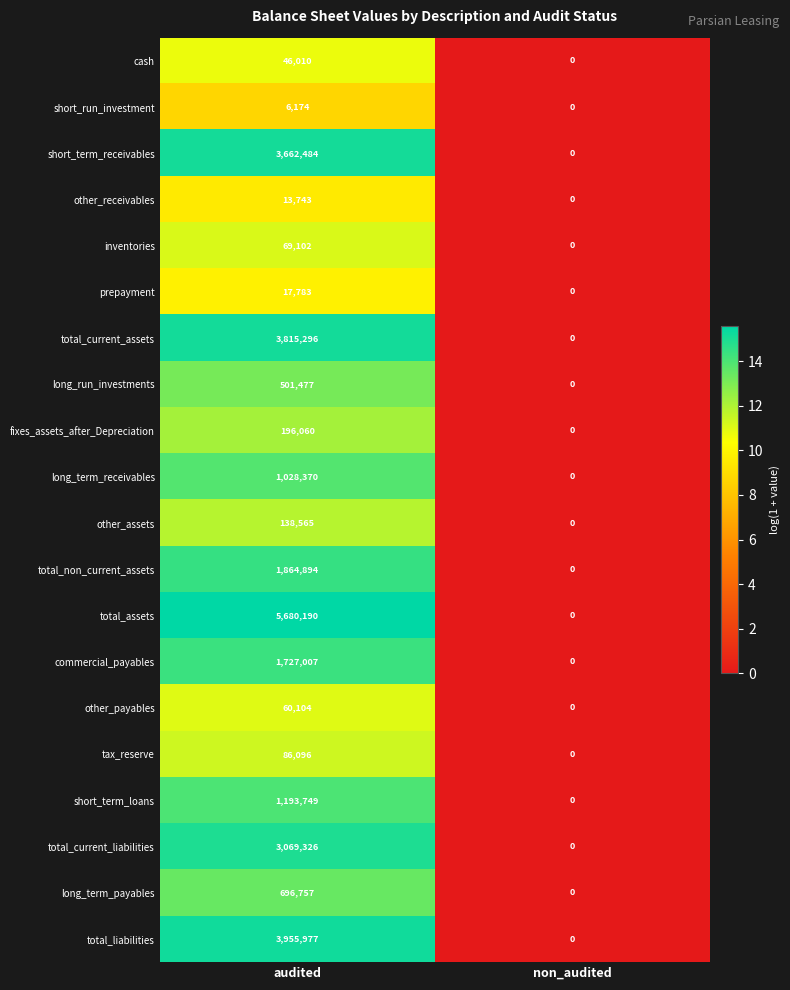

How many data points does each series have?

2